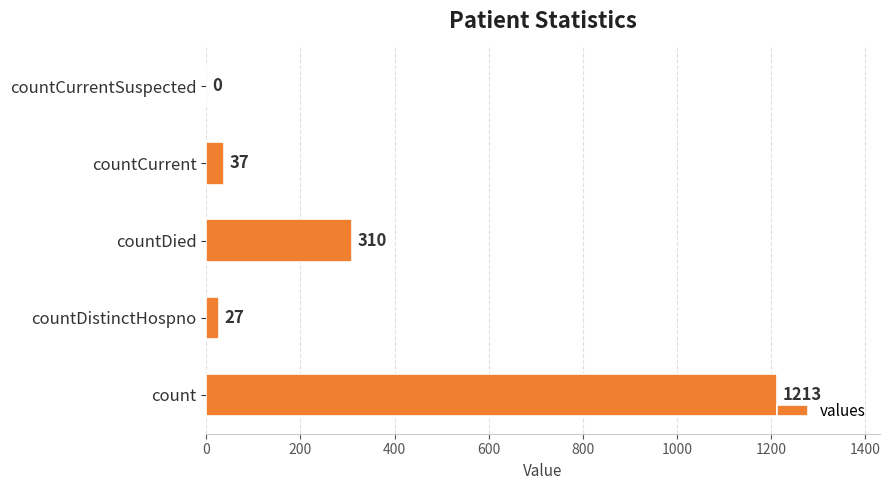

What is the average value?

317